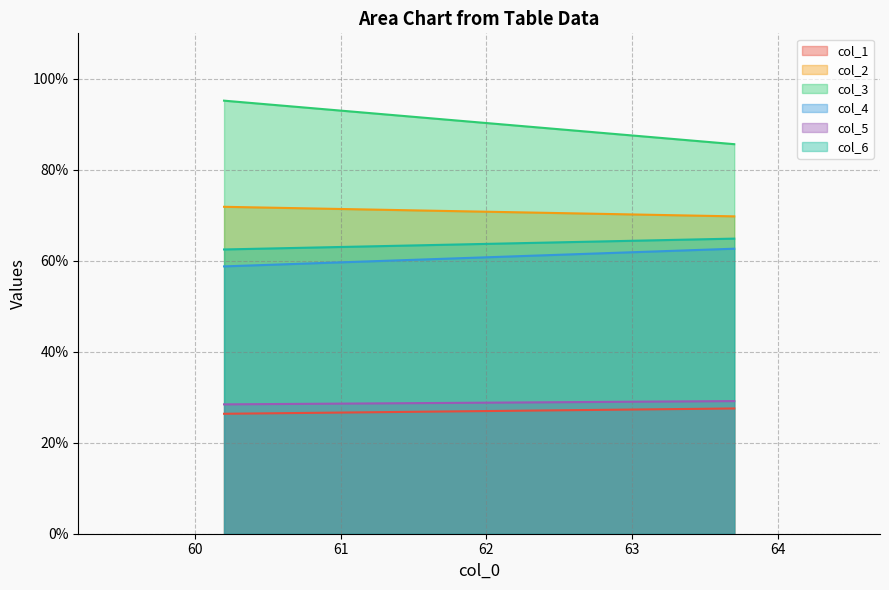

What is the difference between the highest and lowest values at 1?

58.1